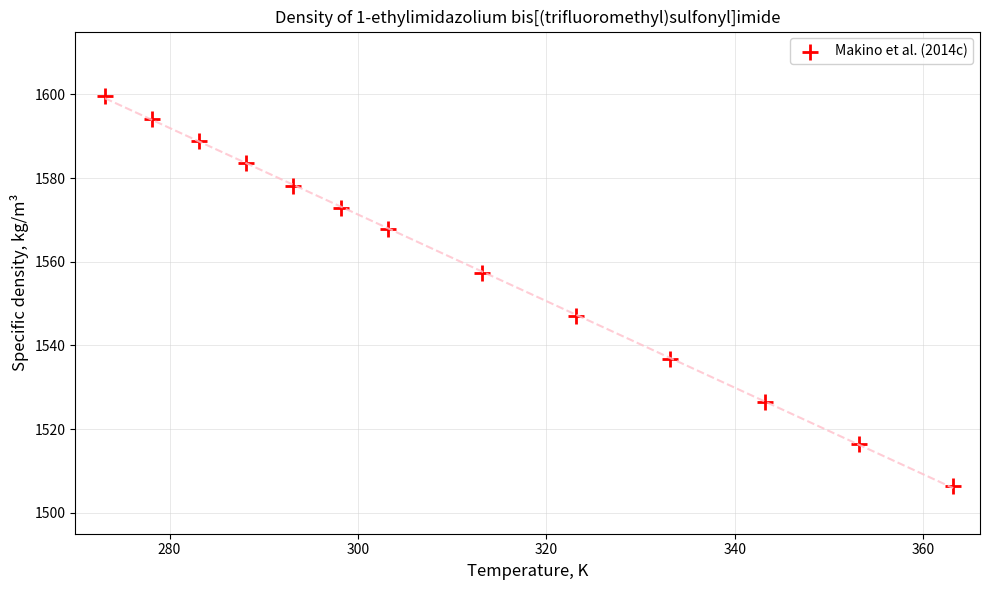

What Y value in the scatter plot is closest to 1553?

1557.3